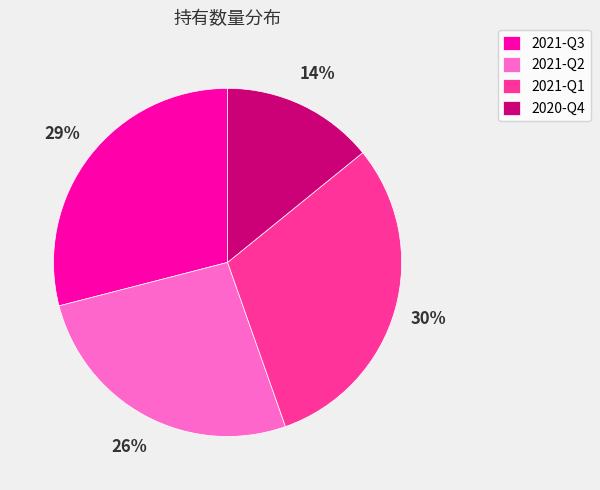

Which category has the smallest portion of the pie?

2020-Q4